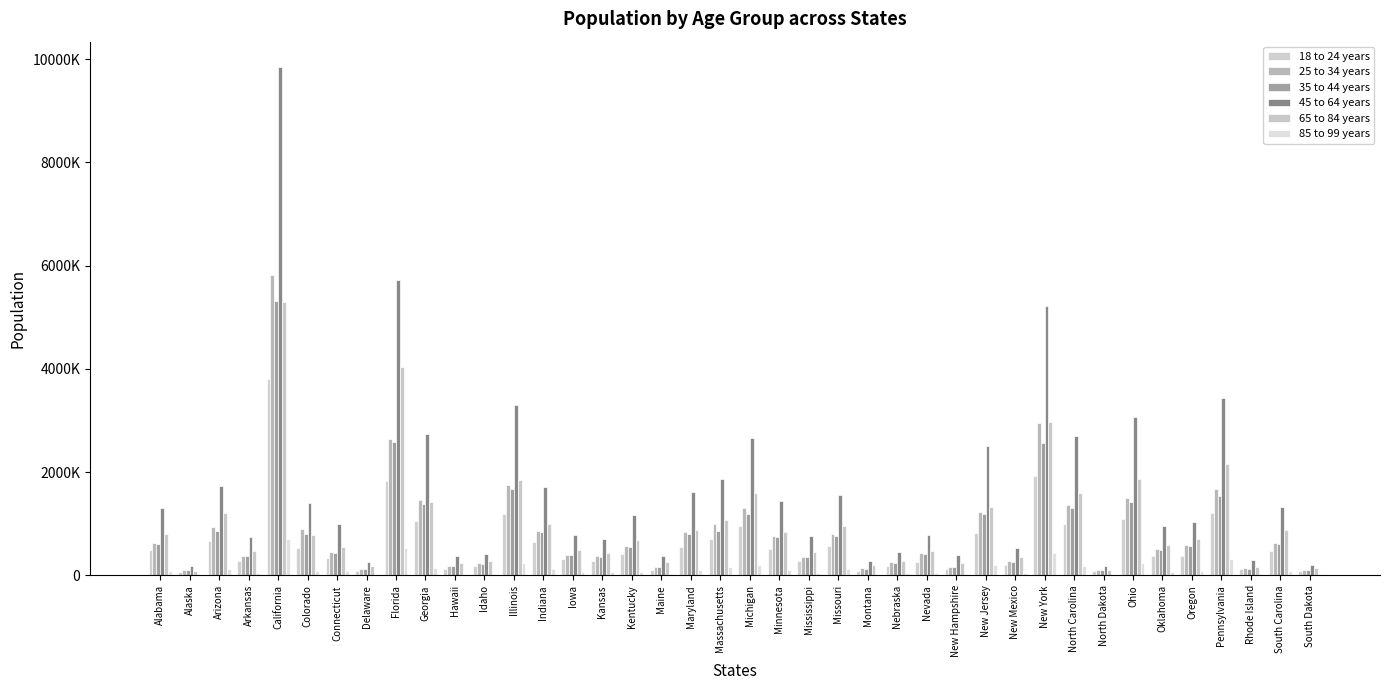

What is the label of the 10th bar from the right?

New York